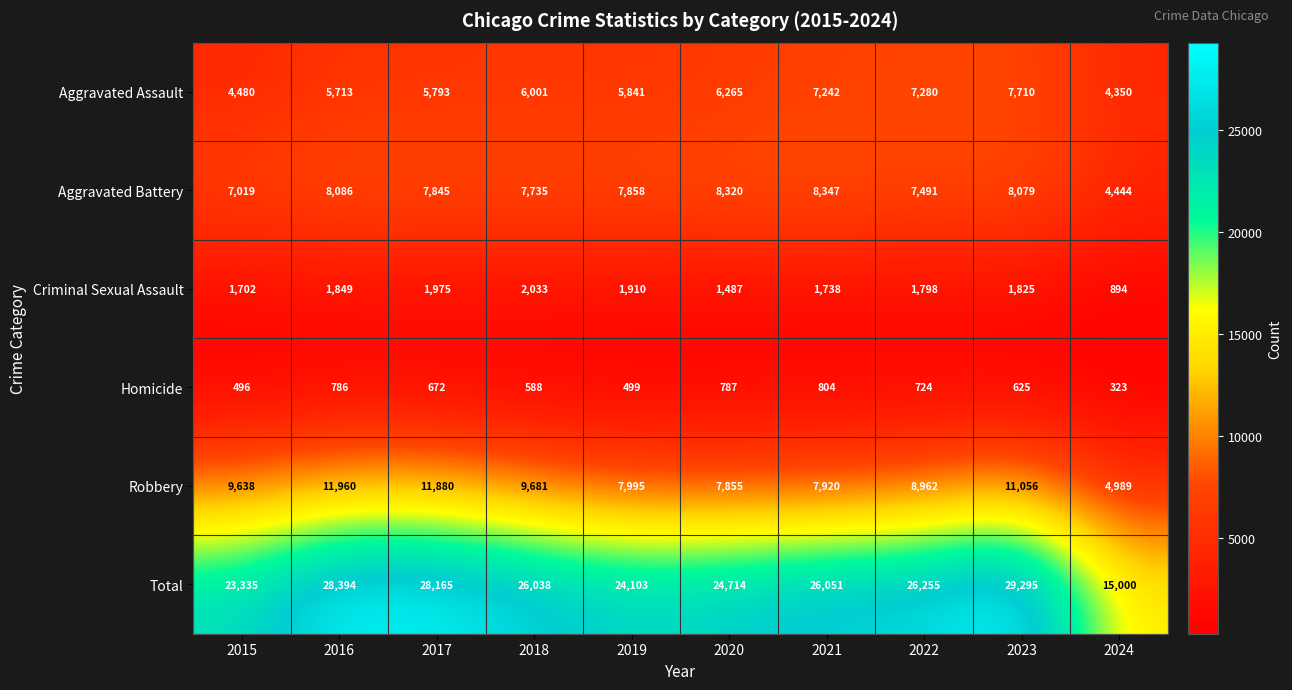

At which category does the chart reach its peak across all series?

2023